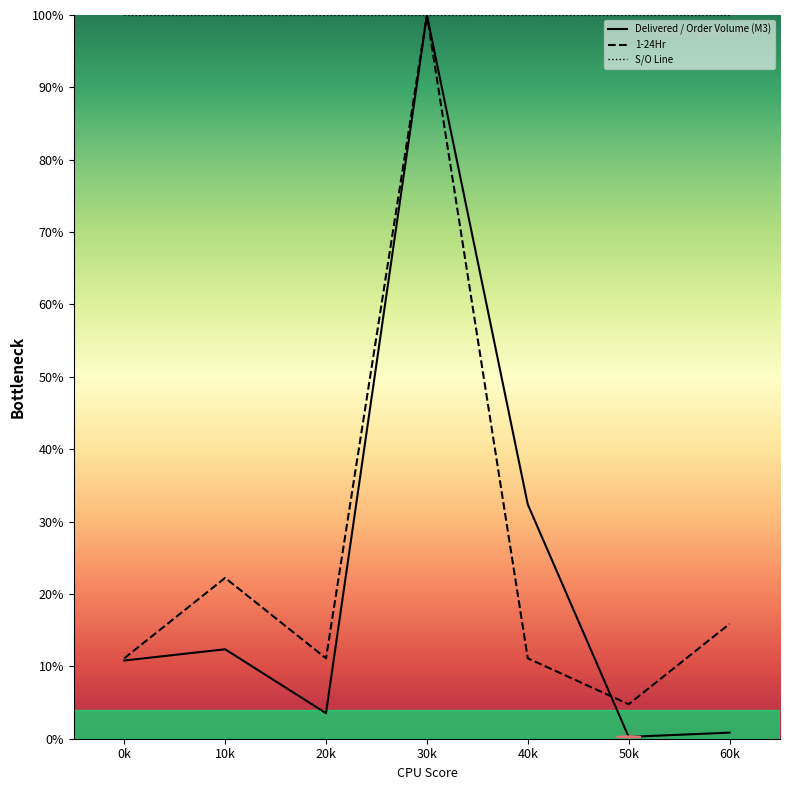

What is the value of the S/O Line point at the 5th from the left?

100.0